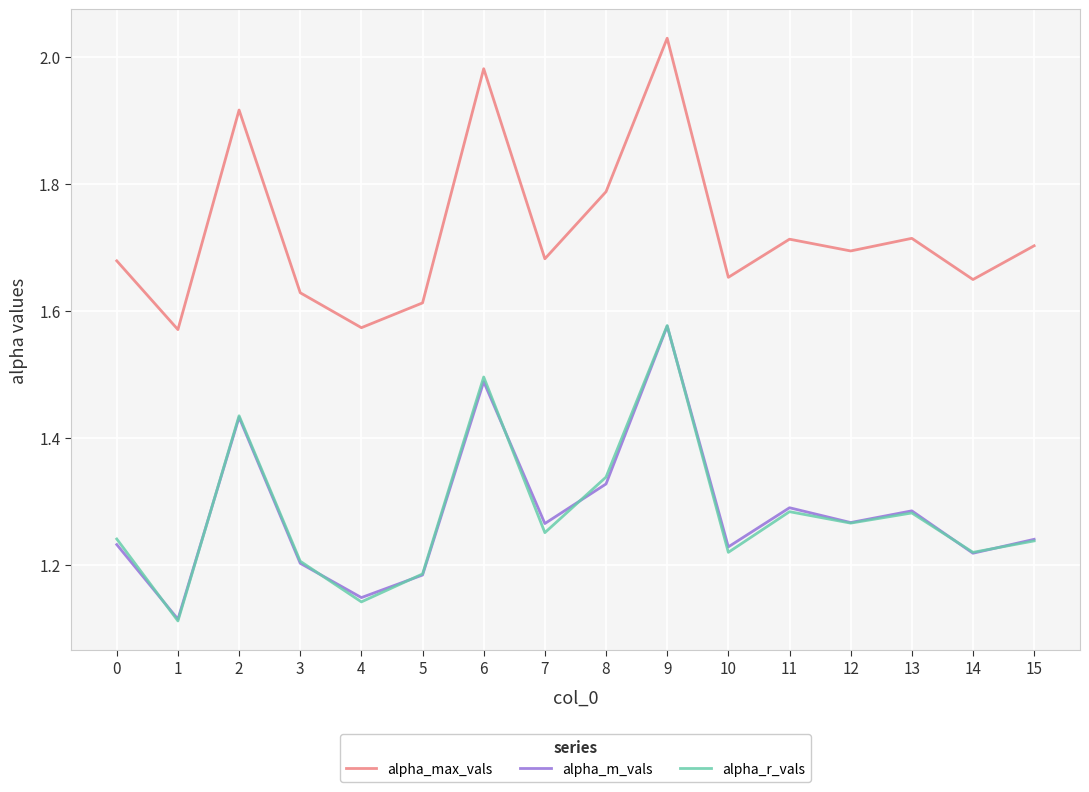

True or false: alpha_max_vals and alpha_m_vals intersect in this chart.

False